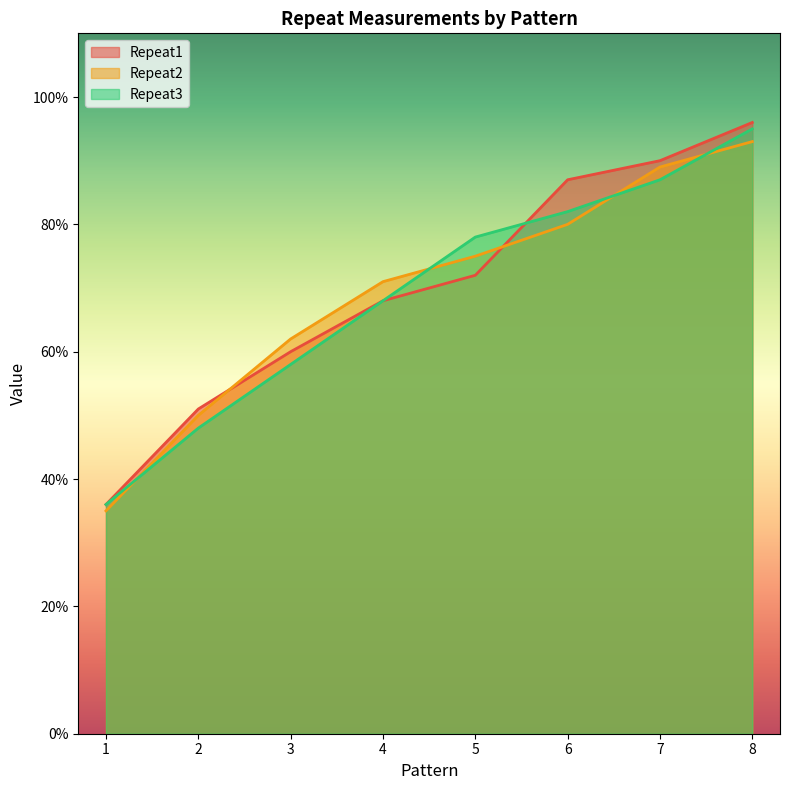

What is the difference between the Repeat1 values at 8 and 7?

0.1